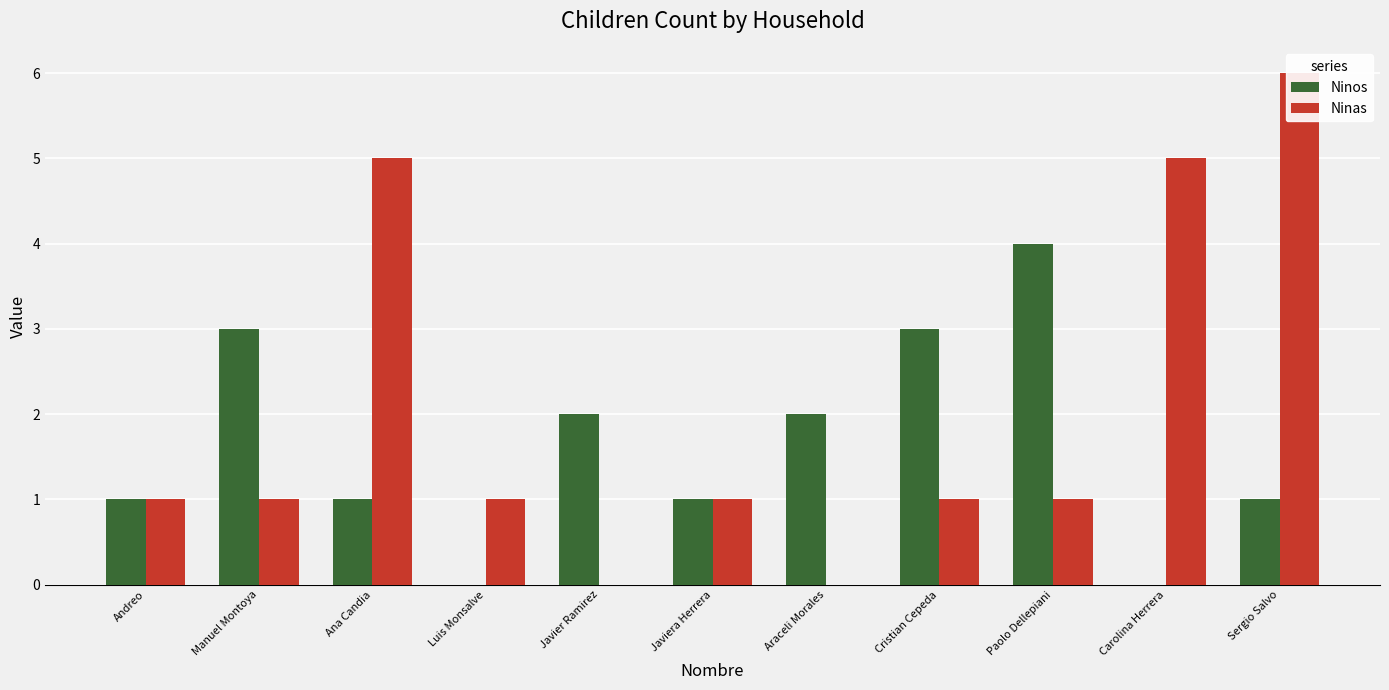

Count the number of data series in this chart.

2